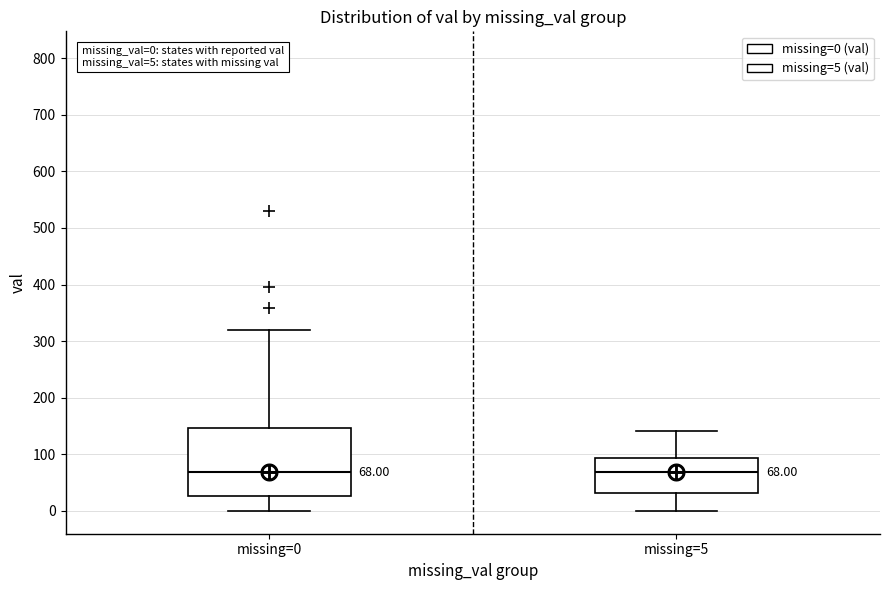

Comparing the boxes themselves (not the whiskers), which one is the tallest?

missing=0